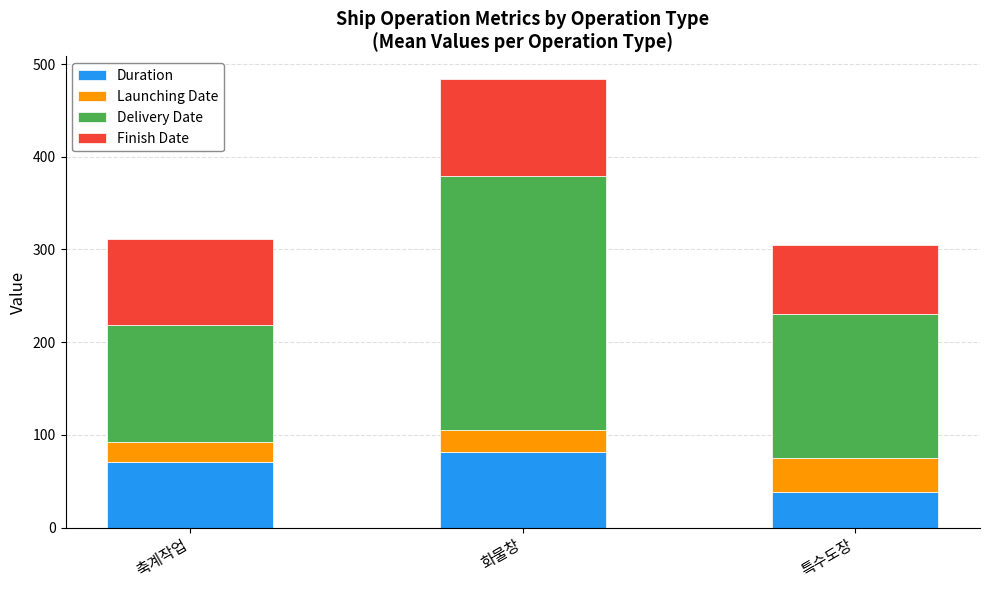

Reading left to right, transcribe the values for Duration.

축계작업=71	화물창=82	특수도장=38